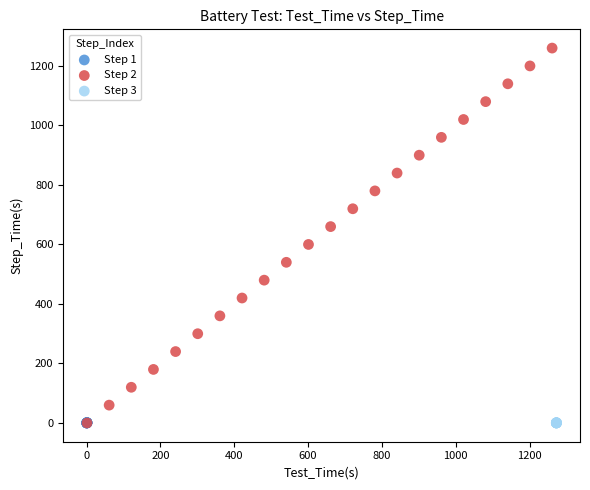

Which series has the widest spread of Y values?

Step 2